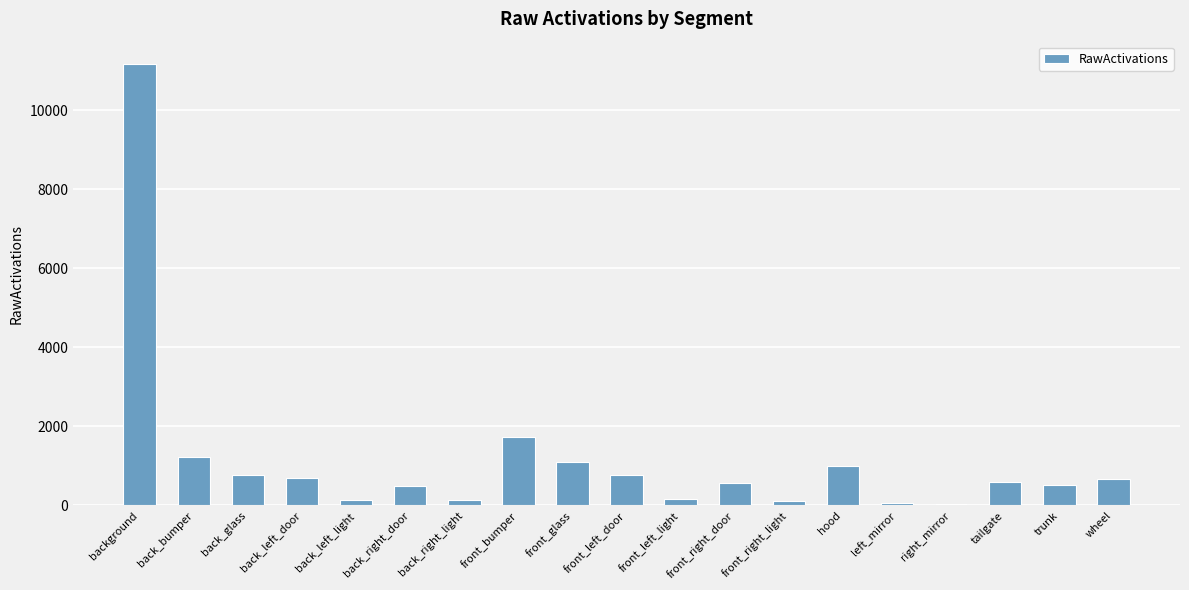

What is the difference between the second highest and minimum values?

1688.2